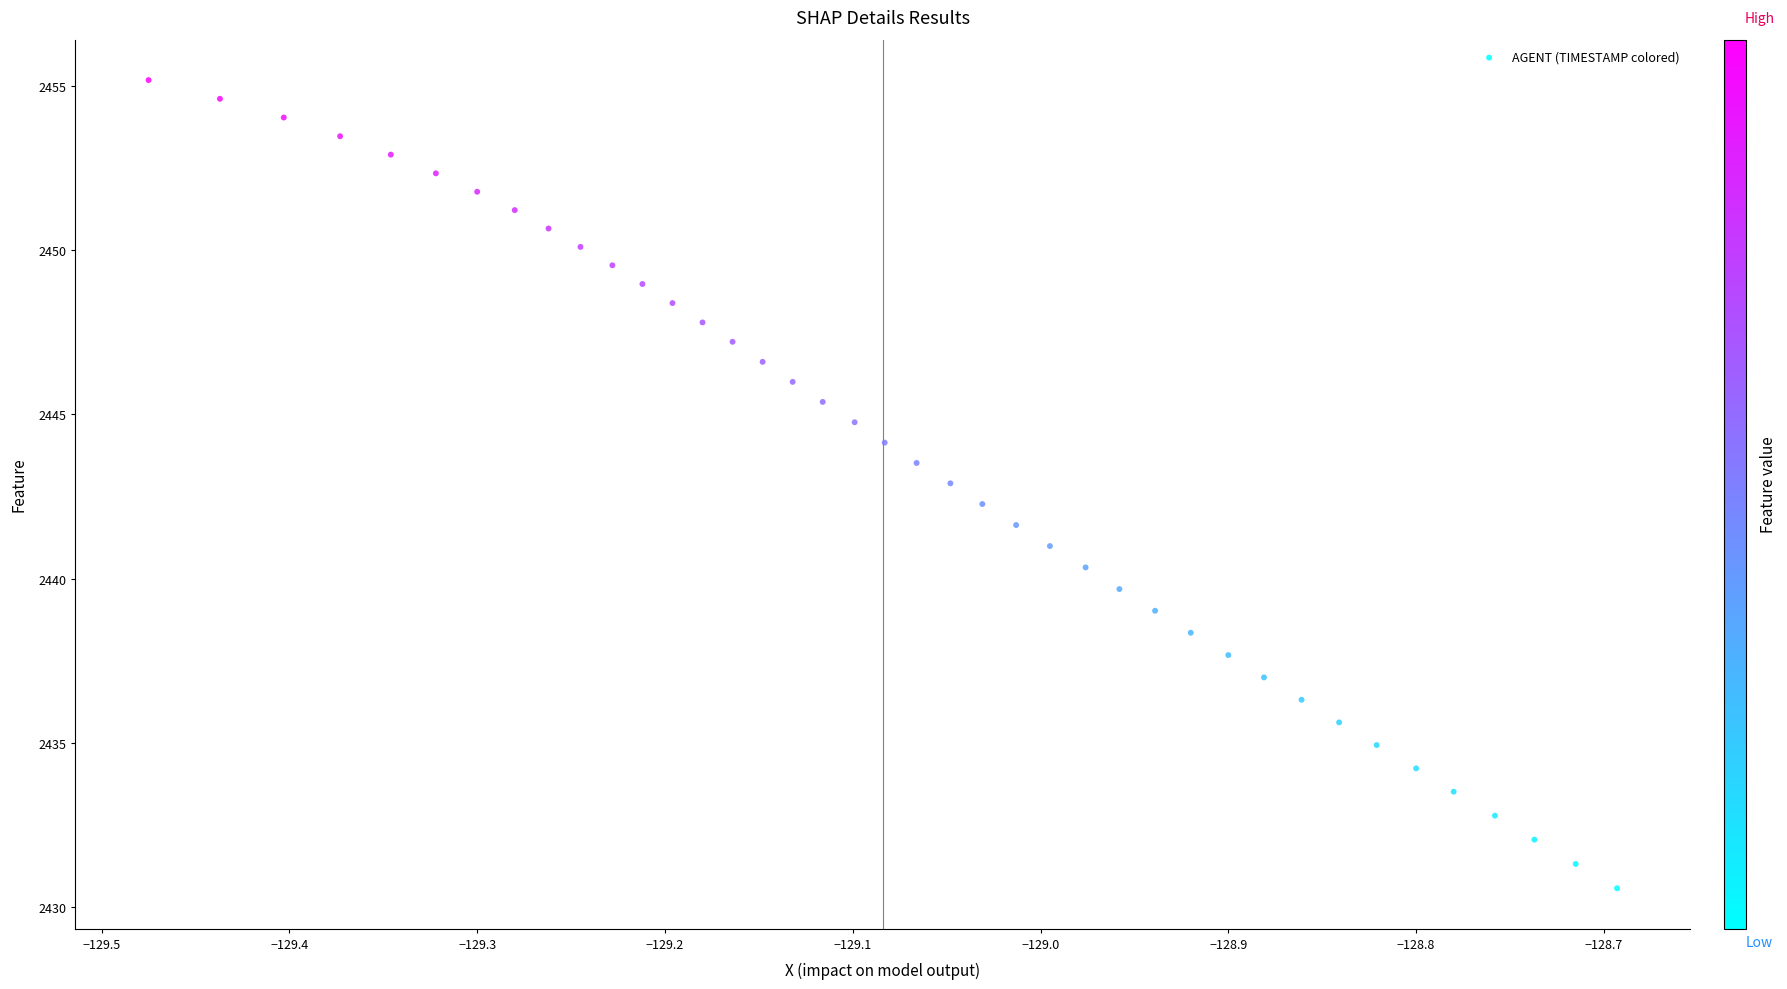

What is the range of Y values (max minus min)?

24.6